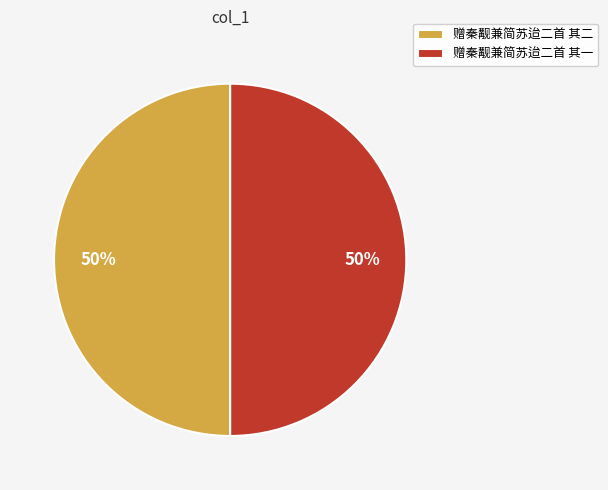

What is the ratio of the value at 赠秦觏兼简苏迨二首 其二 to the value at 赠秦觏兼简苏迨二首 其一?

1.0